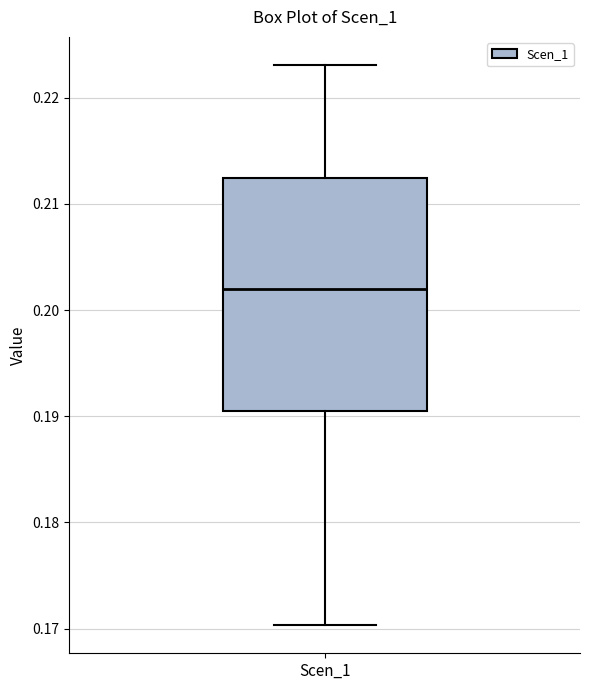

Read this box plot against the y-axis: the position of the median line, the range covered by the box, and the ends of both whiskers. The values are not printed on the chart, so give them approximately, as read against the axis.

median 0.202, box 0.191 to 0.212, whiskers 0.170 to 0.223